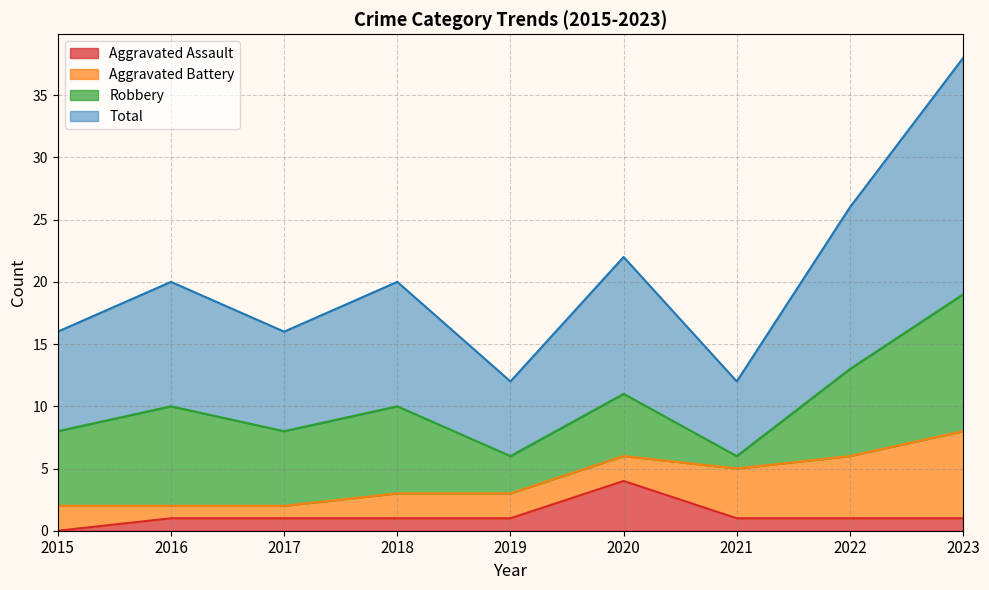

The value of Aggravated Assault at 2021 is 1. True or false?

True